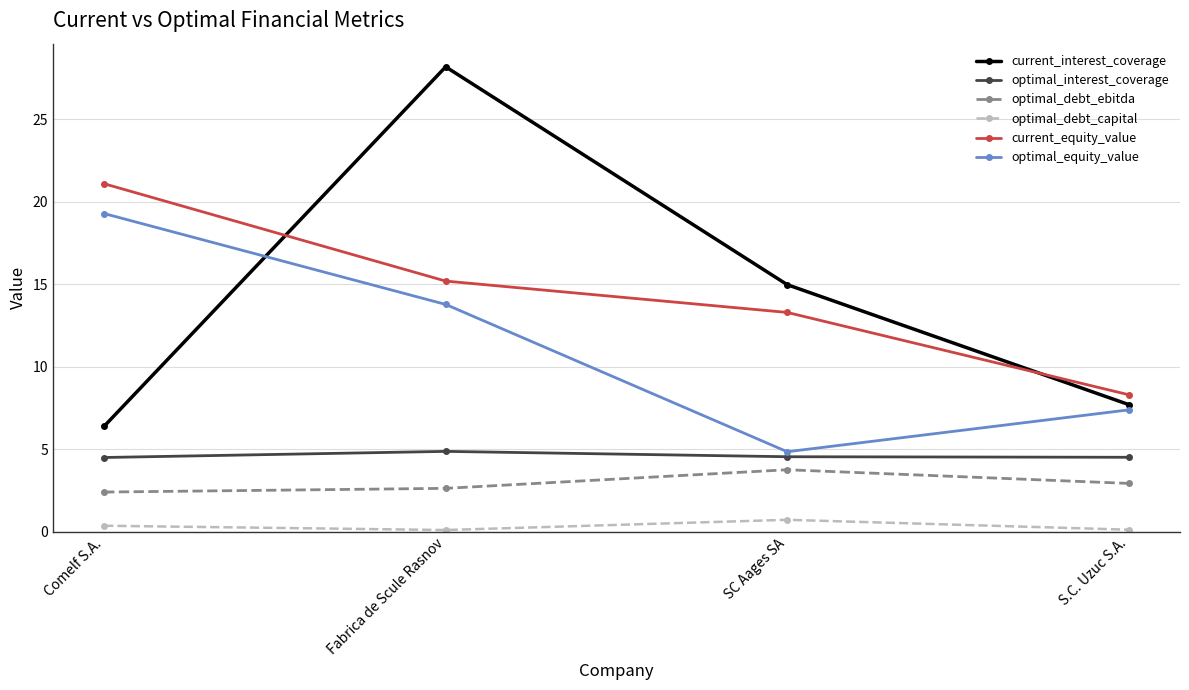

What is the average value of the optimal_debt_ebitda series?

2.9